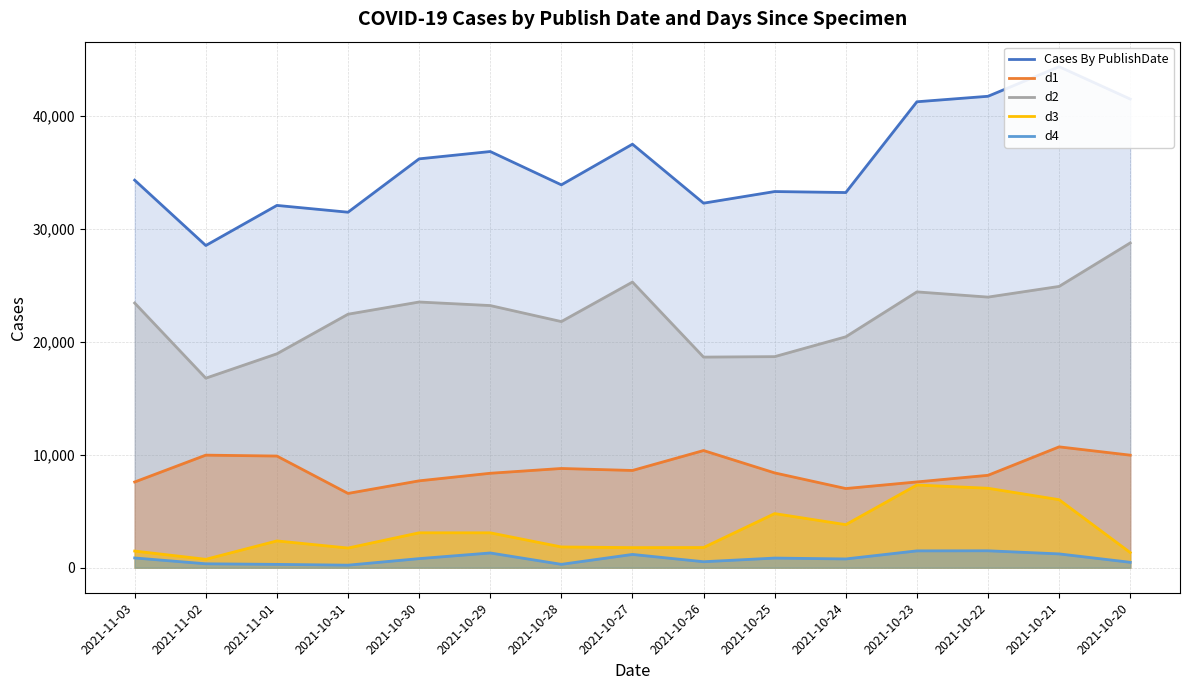

Is it true that d3 equals 4370 at 2021-10-23?

False